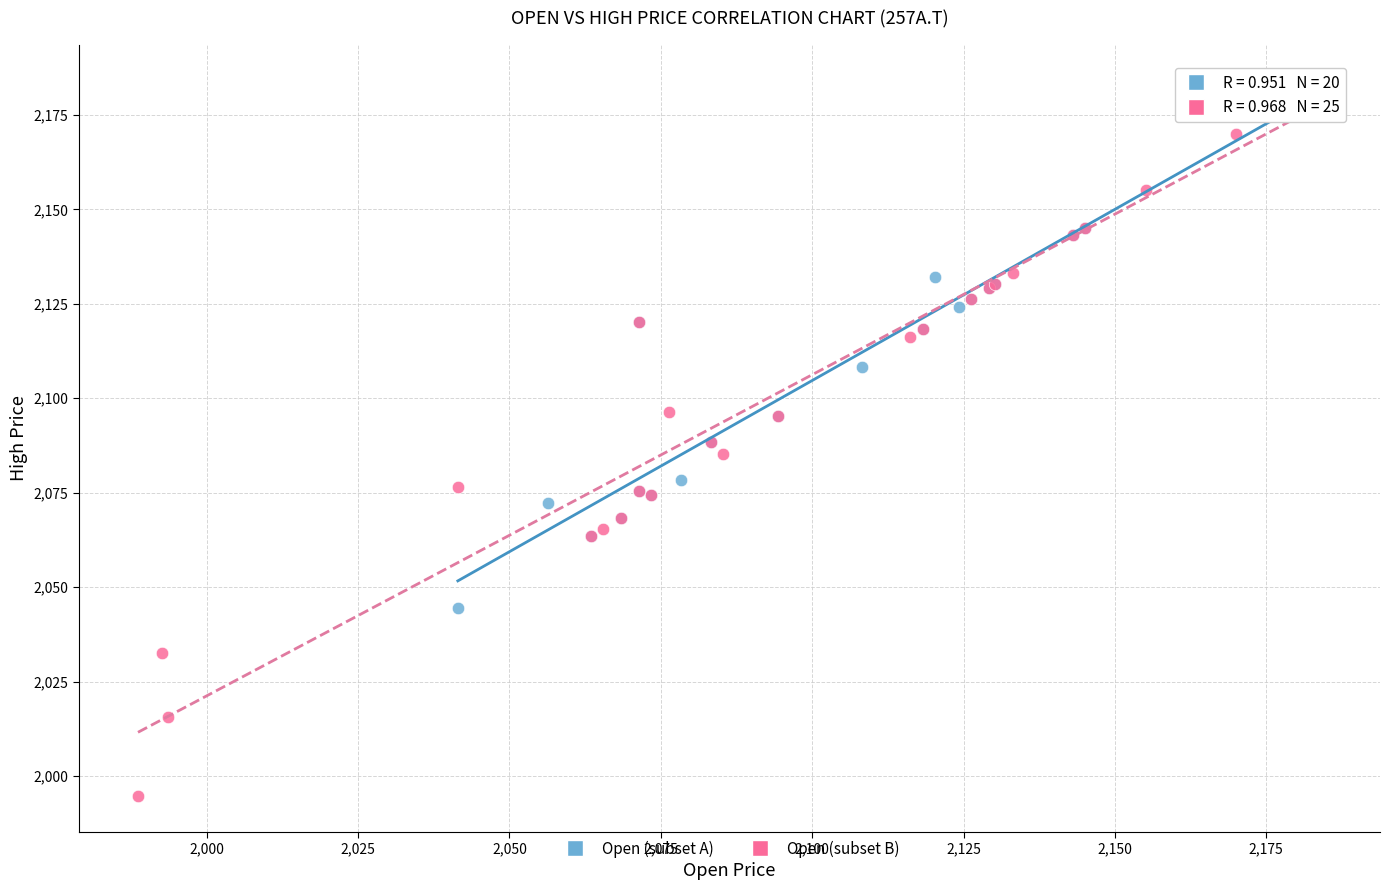

Which series has the widest spread of Y values?

Open (subset B)